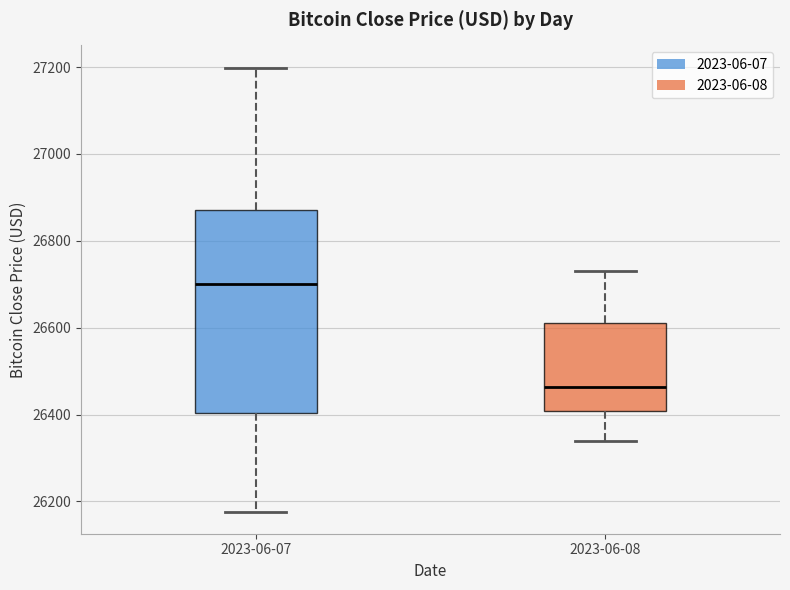

Which box has the lowest median line?

2023-06-08